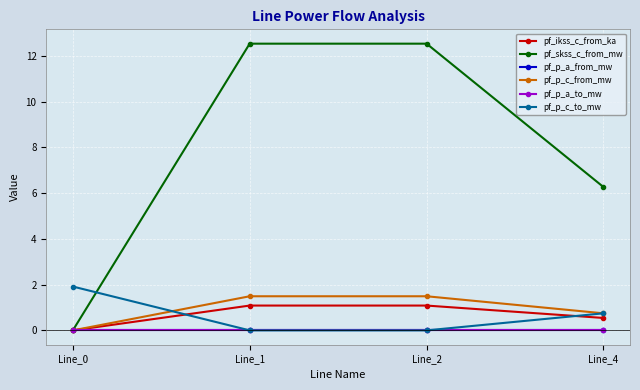

Which category has the highest value in the pf_p_a_from_mw series?

Line_1